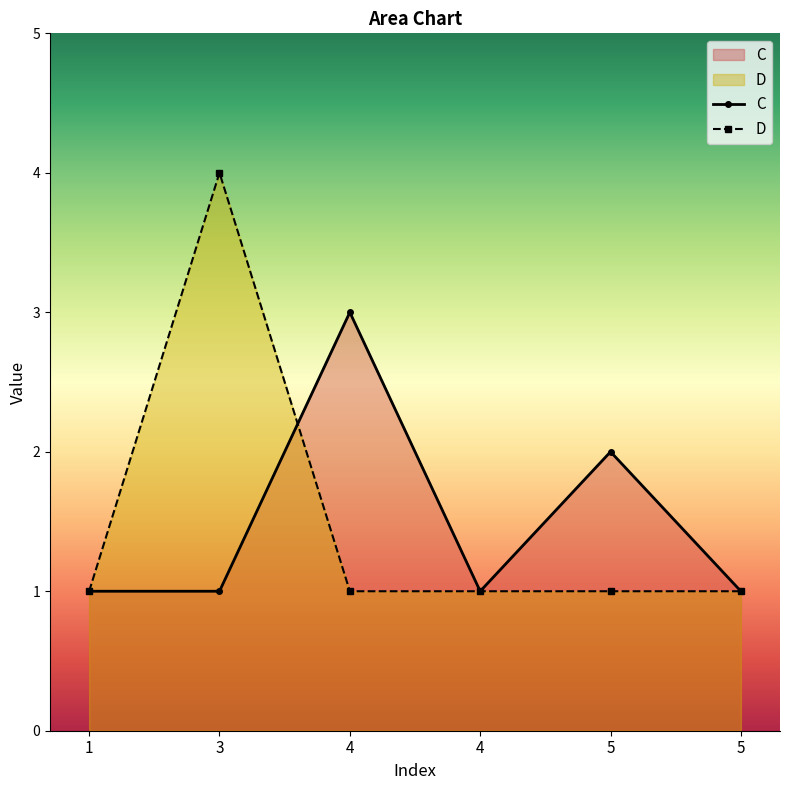

In C, how many points are higher than both neighbors (excluding endpoints)?

2